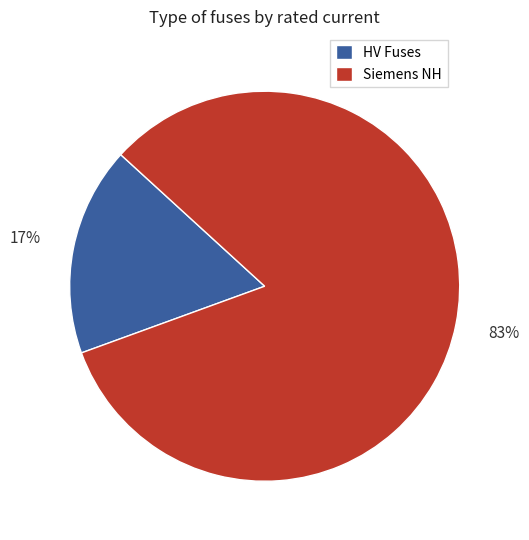

Does Siemens NH represent more than half of the total?

Yes